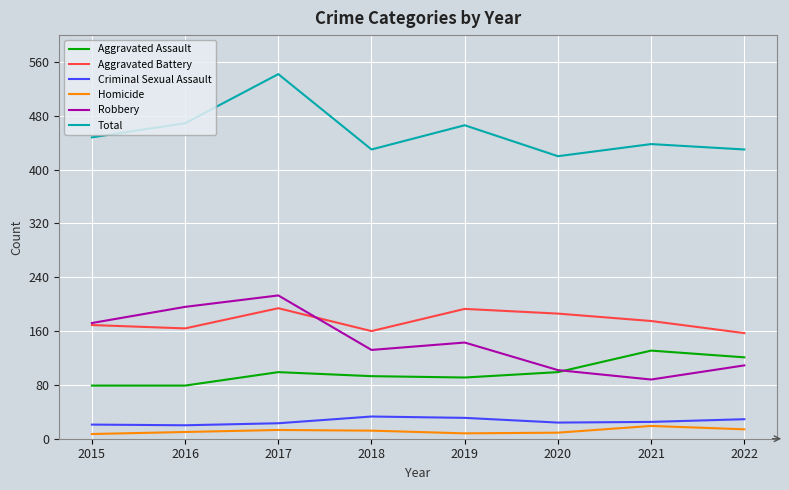

Which category has the highest value in the Total series?

2017